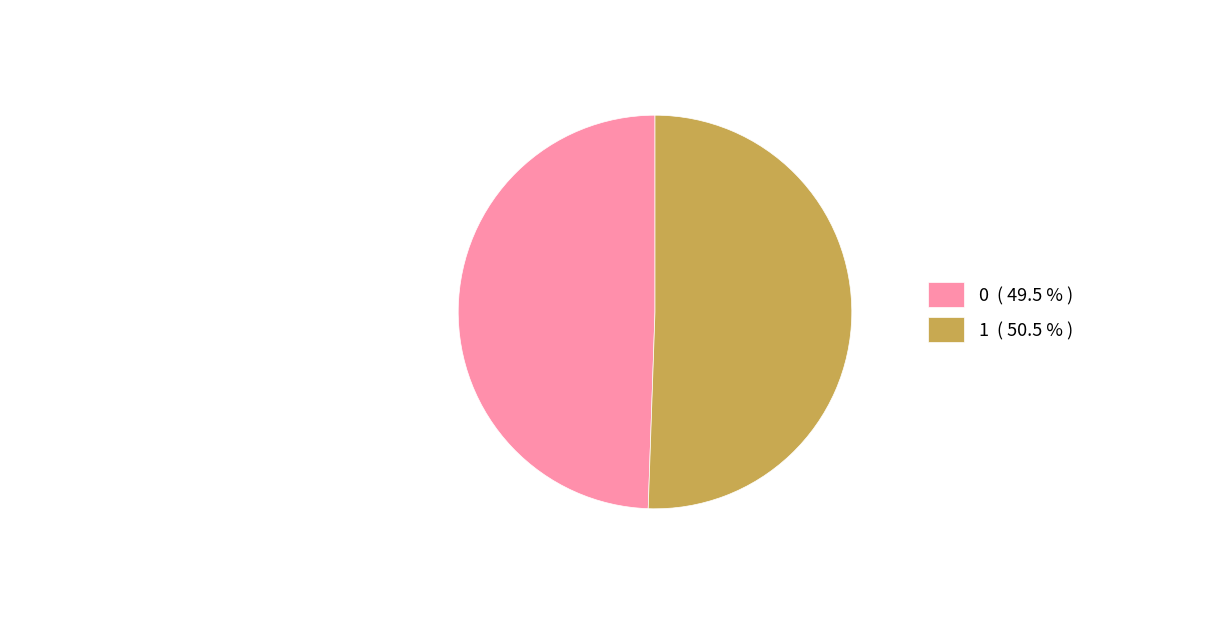

Is it true that 1 is 51% of the pie?

True